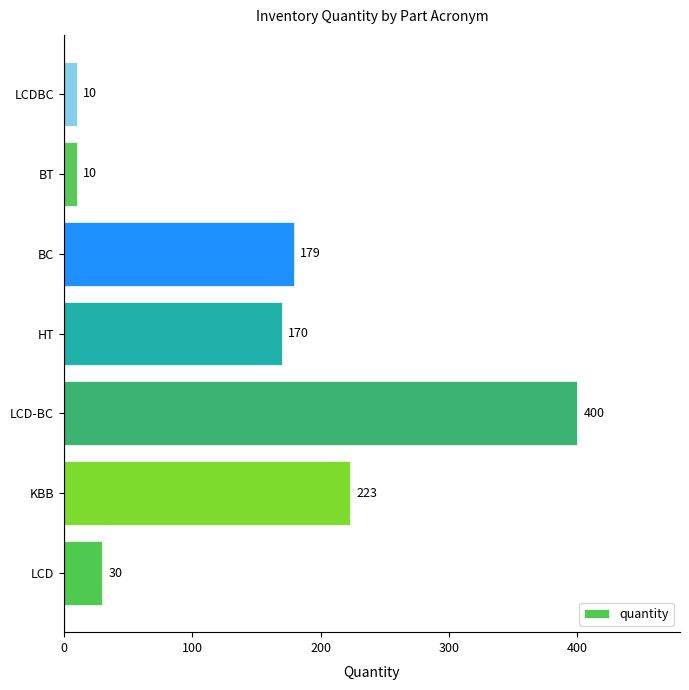

Which has a higher value, LCD-BC or HT?

LCD-BC